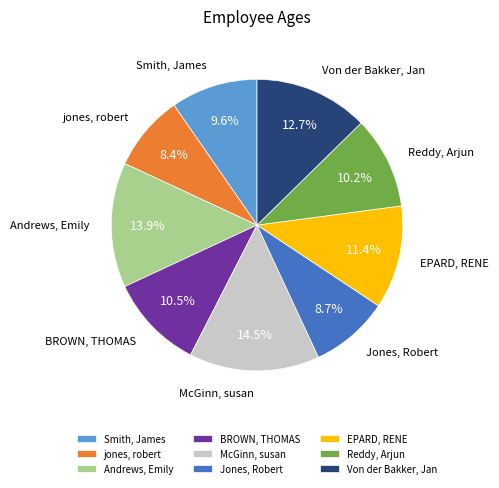

To the nearest percent, what is the difference between the largest and smallest slice percentages?

6%